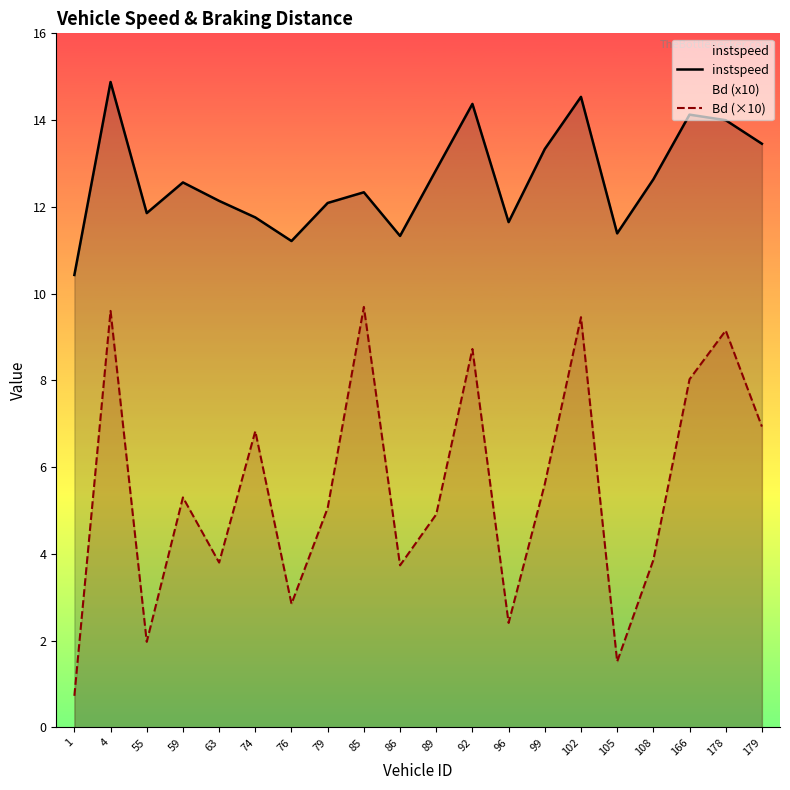

Rank the series at 96 from highest to lowest value.

instspeed, Bd (×10)